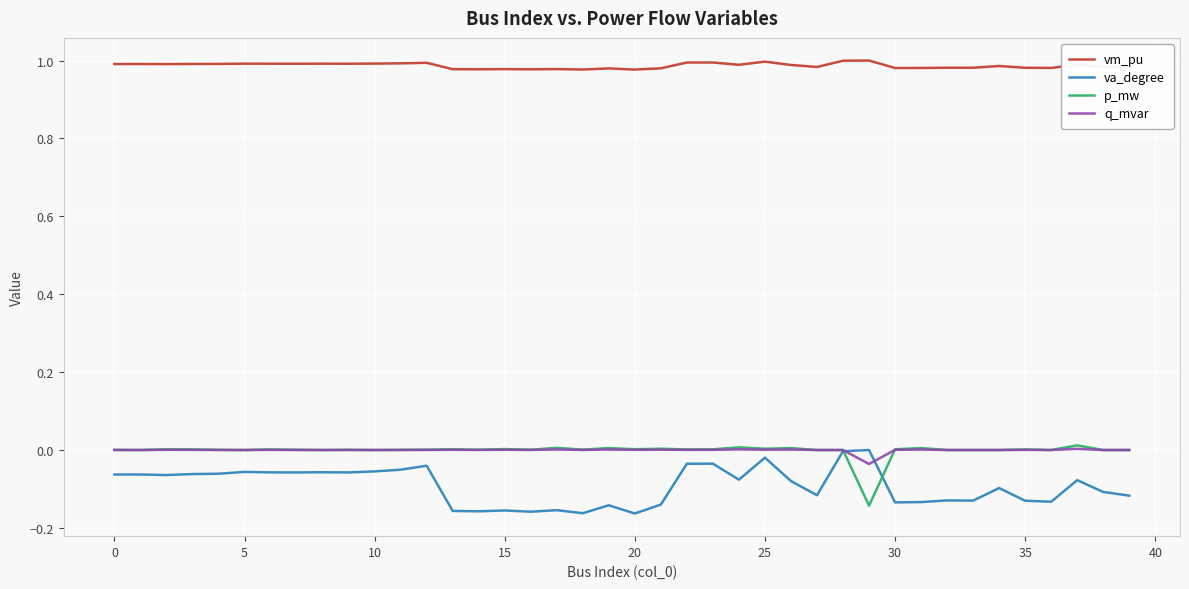

Which series has the largest total across all categories?

vm_pu